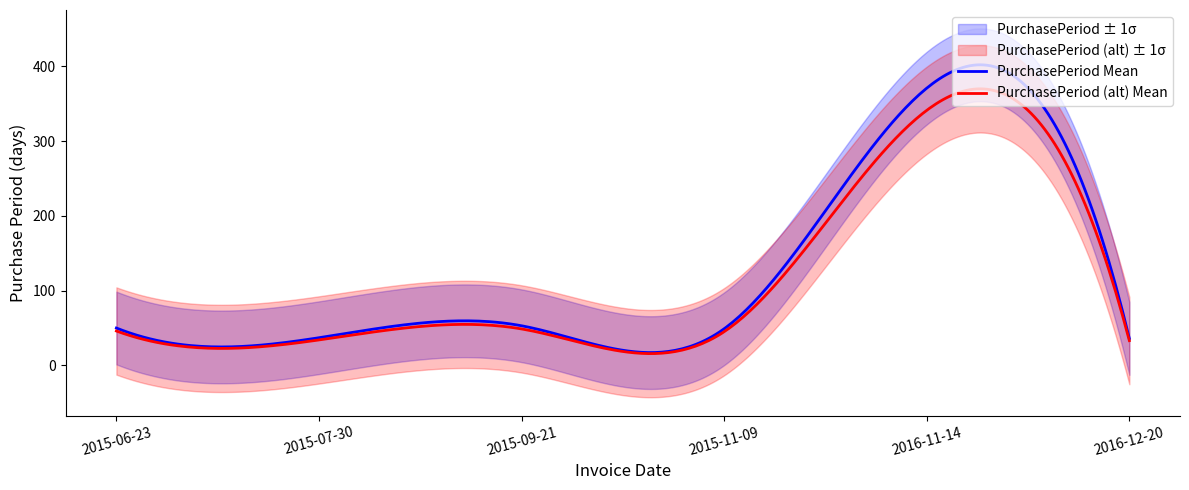

At which category does the chart reach its peak across all series?

2016-11-14